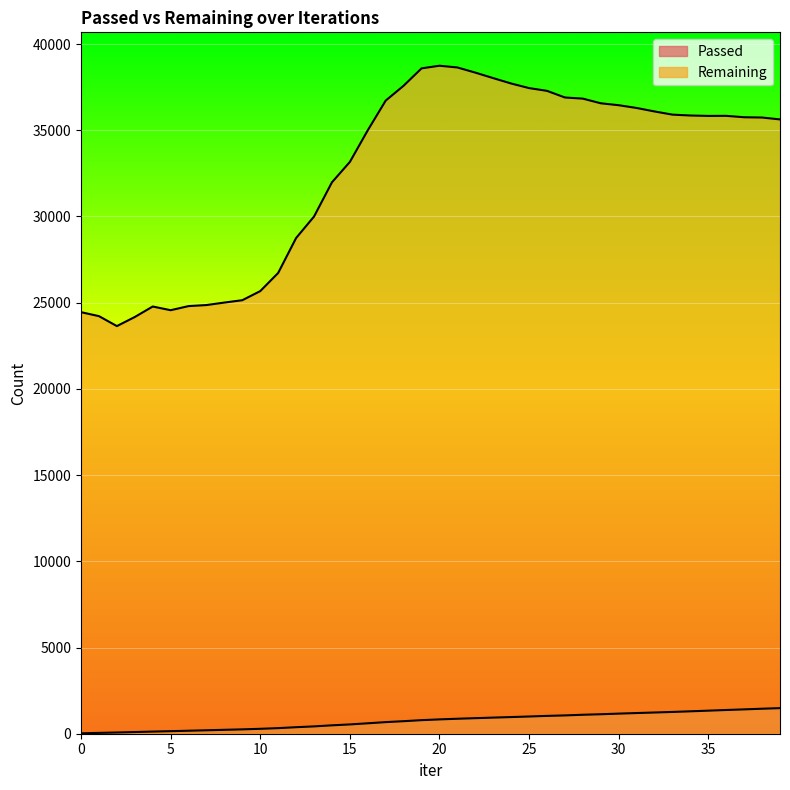

What is the sum of the Passed values at 38 and 12?

1828